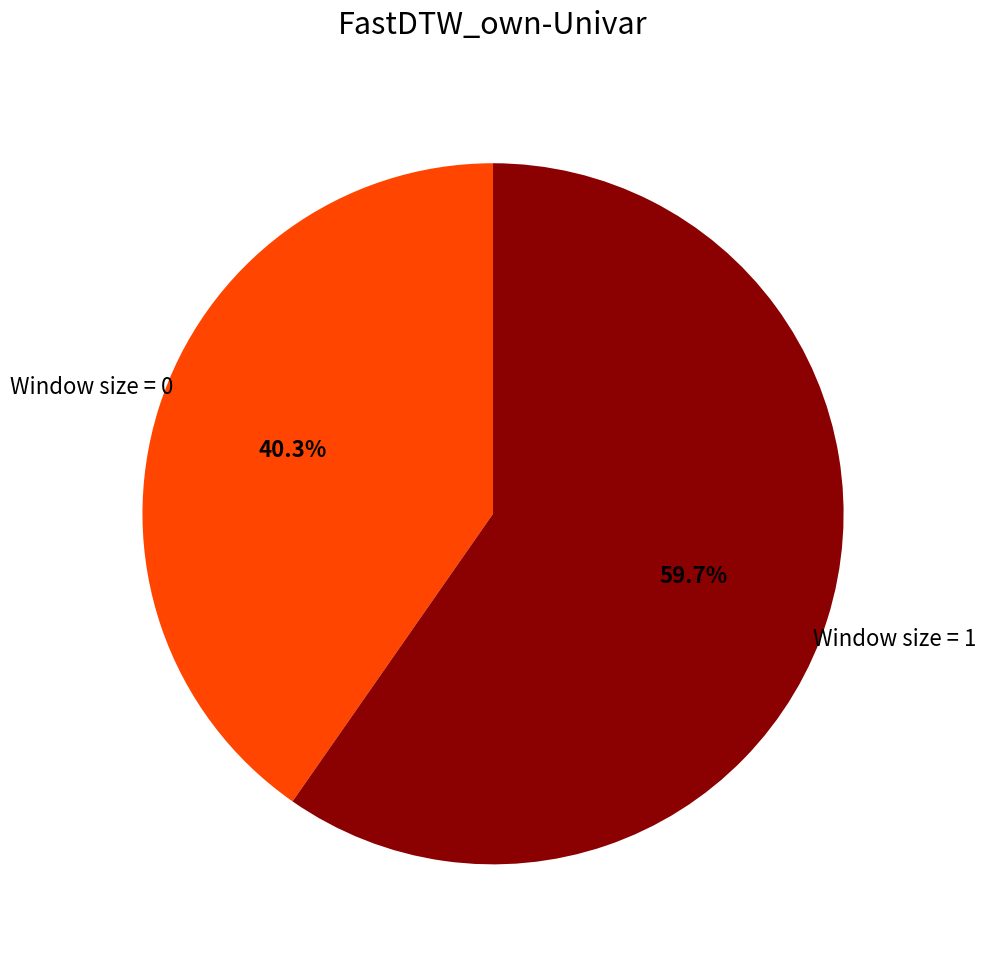

To the nearest percent, what is the difference between the largest and smallest slice percentages?

19%